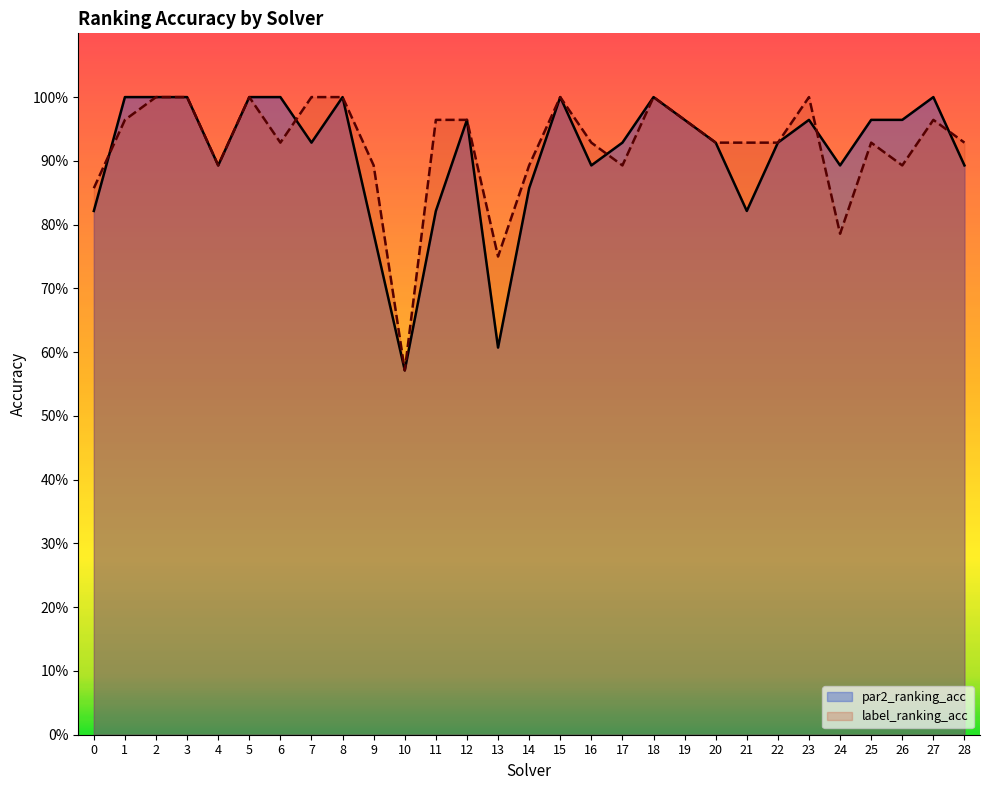

What is the maximum value for par2_ranking_acc?

1.0